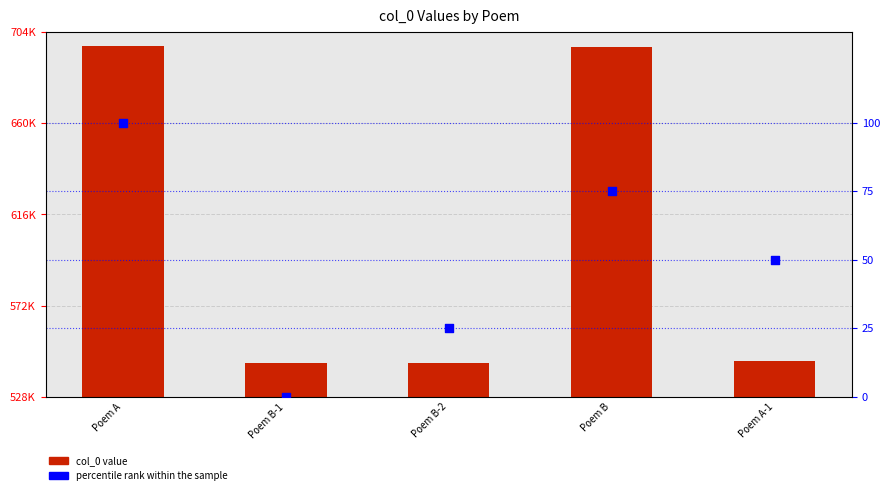

Is the value of col_0 at Poem B greater than the value of percentile rank within the sample at Poem B-1?

Yes